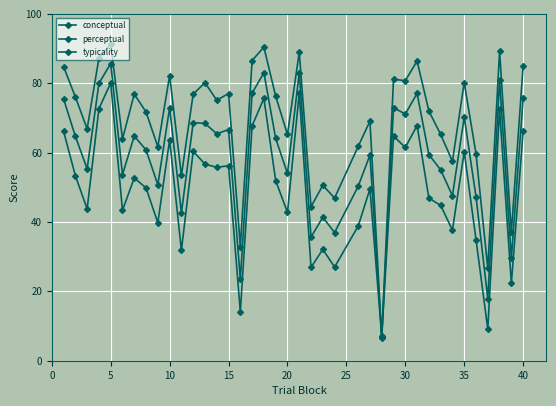

How many lines are shown in the chart?

3